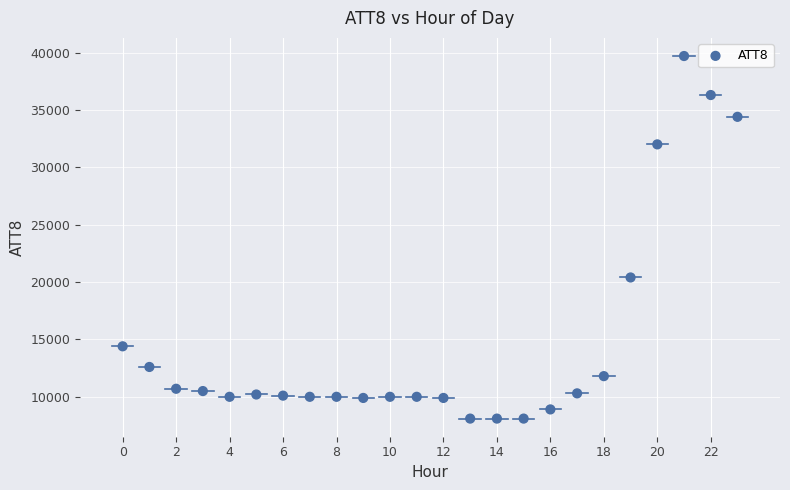

What Y value in the scatter plot is closest to 23900?

20400